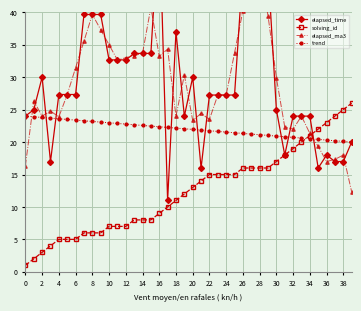

Is it true that solving_id equals 13.0 at 20?

True